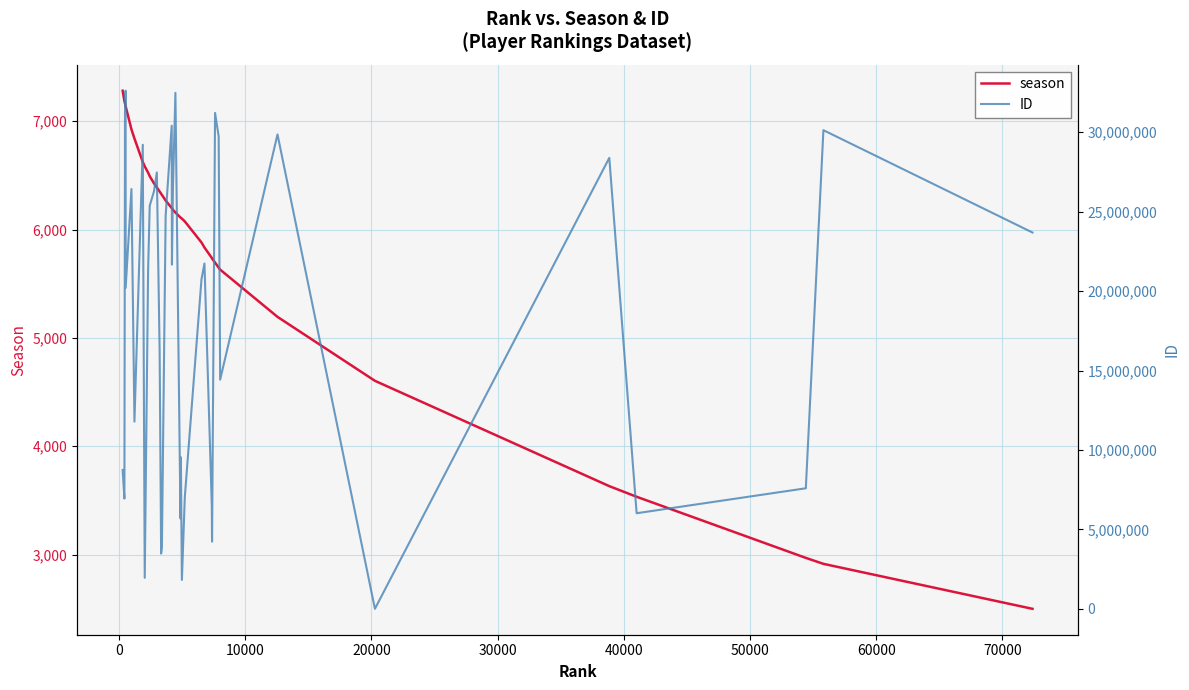

What is the minimum value for season?

2500